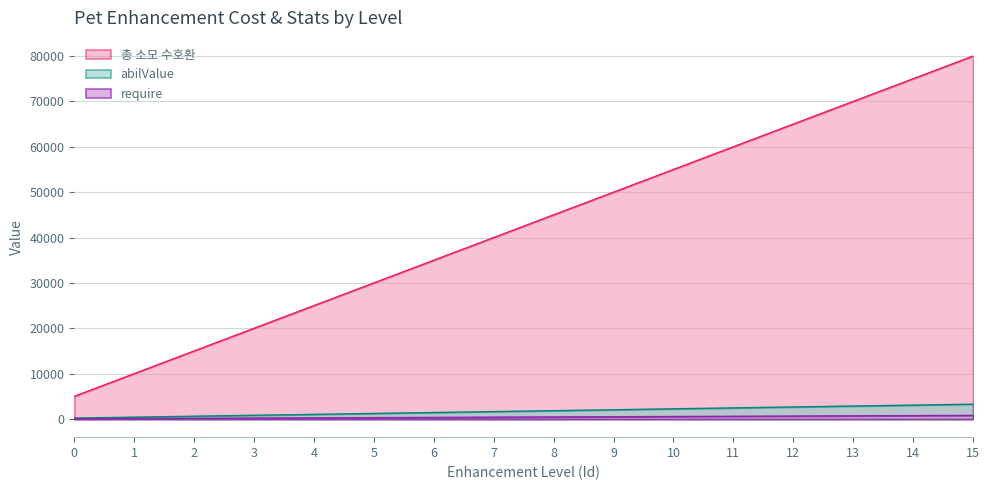

Reading left to right, transcribe all the data shown in this chart.

총 소모 수호환: 5000	10000	15000	20000	25000	30000	35000	40000	45000	50000	55000	60000	65000	70000	75000	80000
require: 50	100	150	200	250	300	350	400	450	500	550	600	650	700	750	800
abilValue: 210	410	620	820	1020	1230	1430	1640	1840	2040	2250	2450	2660	2860	3060	3270